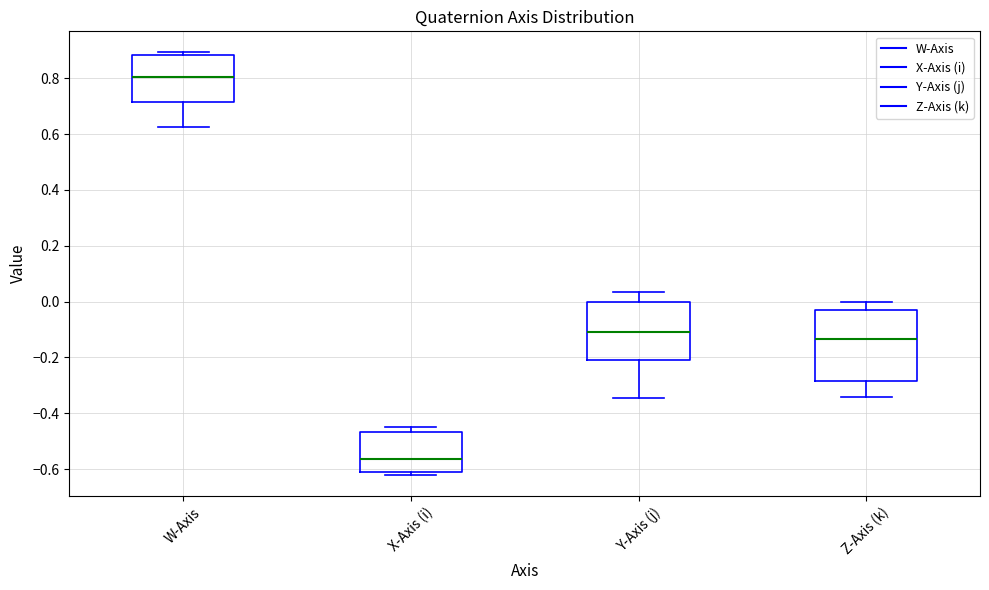

Reading left to right, transcribe this box plot: for each box, give where its median line is, the range the box spans, and where its two whiskers end, as read against the y-axis. The values are not printed on the chart, so give them approximately, as read against the axis.

W-Axis: median 0.80, box 0.72 to 0.88, whiskers 0.62 to 0.90
X-Axis (i): median -0.56, box -0.62 to -0.46, whiskers -0.62 (just below the box's lower edge) to -0.44
Y-Axis (j): median -0.12, box -0.22 to 0.00, whiskers -0.34 to 0.04
Z-Axis (k): median -0.14, box -0.28 to -0.02, whiskers -0.34 to 0.00